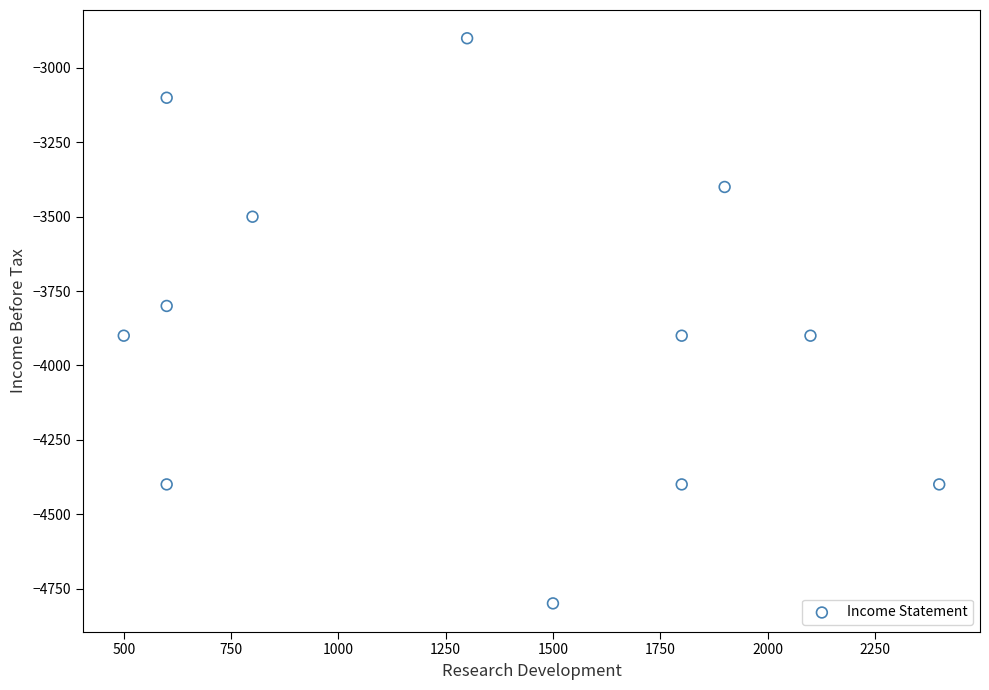

What is the average Y value?

-3867